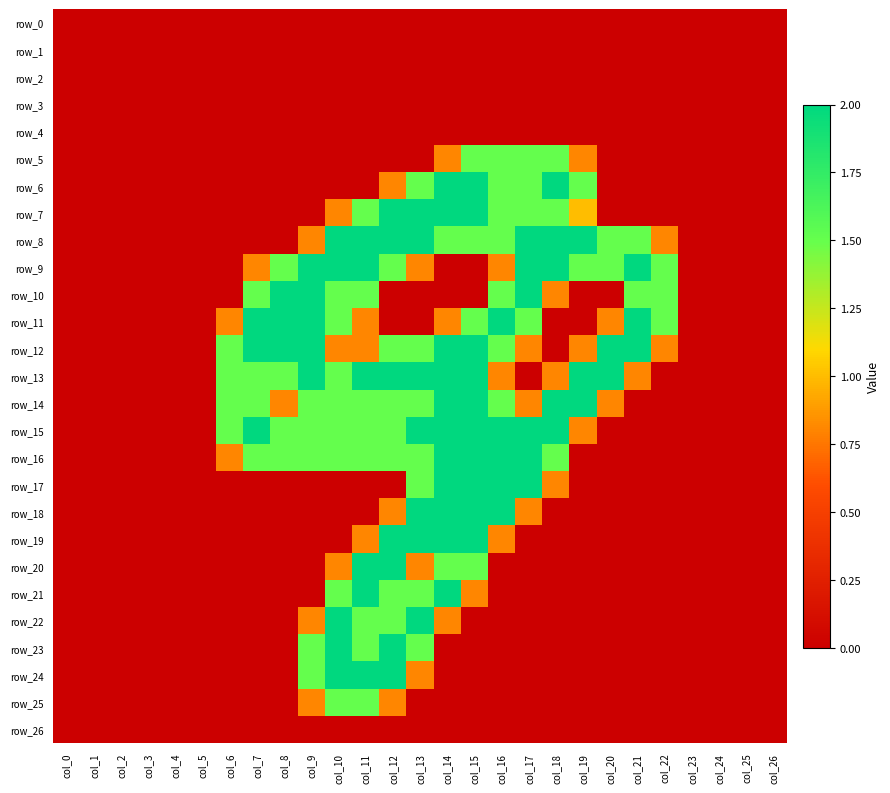

Reading right to left, what are all the values shown in this chart?

row_0: 0.0	0.0	0.0	0.0	0.0	0.0	0.0	0.0	0.0	0.0	0.0	0.0	0.0	0.0	0.0	0.0	0.0	0.0	0.0	0.0	0.0	0.0	0.0	0.0	0.0	0.0	0.0
row_1: 0.0	0.0	0.0	0.0	0.0	0.0	0.0	0.0	0.0	0.0	0.0	0.0	0.0	0.0	0.0	0.0	0.0	0.0	0.0	0.0	0.0	0.0	0.0	0.0	0.0	0.0	0.0
row_2: 0.0	0.0	0.0	0.0	0.0	0.0	0.0	0.0	0.0	0.0	0.0	0.0	0.0	0.0	0.0	0.0	0.0	0.0	0.0	0.0	0.0	0.0	0.0	0.0	0.0	0.0	0.0
row_3: 0.0	0.0	0.0	0.0	0.0	0.0	0.0	0.0	0.0	0.0	0.0	0.0	0.0	0.0	0.0	0.0	0.0	0.0	0.0	0.0	0.0	0.0	0.0	0.0	0.0	0.0	0.0
row_4: 0.0	0.0	0.0	0.0	0.0	0.0	0.0	0.0	0.0	0.0	0.0	0.0	0.0	0.0	0.0	0.0	0.0	0.0	0.0	0.0	0.0	0.0	0.0	0.0	0.0	0.0	0.0
row_5: 0.0	0.0	0.0	0.0	0.0	0.0	0.0	0.8	1.5	1.5	1.5	1.5	0.8	0.0	0.0	0.0	0.0	0.0	0.0	0.0	0.0	0.0	0.0	0.0	0.0	0.0	0.0
row_6: 0.0	0.0	0.0	0.0	0.0	0.0	0.0	1.5	2.0	1.5	1.5	2.0	2.0	1.5	0.8	0.0	0.0	0.0	0.0	0.0	0.0	0.0	0.0	0.0	0.0	0.0	0.0
row_7: 0.0	0.0	0.0	0.0	0.0	0.0	0.0	1.0	1.5	1.5	1.5	2.0	2.0	2.0	2.0	1.5	0.8	0.0	0.0	0.0	0.0	0.0	0.0	0.0	0.0	0.0	0.0
row_8: 0.0	0.0	0.0	0.0	0.8	1.5	1.5	2.0	2.0	2.0	1.5	1.5	1.5	2.0	2.0	2.0	2.0	0.8	0.0	0.0	0.0	0.0	0.0	0.0	0.0	0.0	0.0
row_9: 0.0	0.0	0.0	0.0	1.5	2.0	1.5	1.5	2.0	2.0	0.8	0.0	0.0	0.8	1.5	2.0	2.0	2.0	1.5	0.8	0.0	0.0	0.0	0.0	0.0	0.0	0.0
row_10: 0.0	0.0	0.0	0.0	1.5	1.5	0.0	0.0	0.8	2.0	1.5	0.0	0.0	0.0	0.0	1.5	1.5	2.0	2.0	1.5	0.0	0.0	0.0	0.0	0.0	0.0	0.0
row_11: 0.0	0.0	0.0	0.0	1.5	2.0	0.8	0.0	0.0	1.5	2.0	1.5	0.8	0.0	0.0	0.8	1.5	2.0	2.0	2.0	0.8	0.0	0.0	0.0	0.0	0.0	0.0
row_12: 0.0	0.0	0.0	0.0	0.8	2.0	2.0	0.8	0.0	0.8	1.5	2.0	2.0	1.5	1.5	0.8	0.8	2.0	2.0	2.0	1.5	0.0	0.0	0.0	0.0	0.0	0.0
row_13: 0.0	0.0	0.0	0.0	0.0	0.8	2.0	2.0	0.8	0.0	0.8	2.0	2.0	2.0	2.0	2.0	1.5	2.0	1.5	1.5	1.5	0.0	0.0	0.0	0.0	0.0	0.0
row_14: 0.0	0.0	0.0	0.0	0.0	0.0	0.8	2.0	2.0	0.8	1.5	2.0	2.0	1.5	1.5	1.5	1.5	1.5	0.8	1.5	1.5	0.0	0.0	0.0	0.0	0.0	0.0
row_15: 0.0	0.0	0.0	0.0	0.0	0.0	0.0	0.8	2.0	2.0	2.0	2.0	2.0	2.0	1.5	1.5	1.5	1.5	1.5	2.0	1.5	0.0	0.0	0.0	0.0	0.0	0.0
row_16: 0.0	0.0	0.0	0.0	0.0	0.0	0.0	0.0	1.5	2.0	2.0	2.0	2.0	1.5	1.5	1.5	1.5	1.5	1.5	1.5	0.8	0.0	0.0	0.0	0.0	0.0	0.0
row_17: 0.0	0.0	0.0	0.0	0.0	0.0	0.0	0.0	0.8	2.0	2.0	2.0	2.0	1.5	0.0	0.0	0.0	0.0	0.0	0.0	0.0	0.0	0.0	0.0	0.0	0.0	0.0
row_18: 0.0	0.0	0.0	0.0	0.0	0.0	0.0	0.0	0.0	0.8	2.0	2.0	2.0	2.0	0.8	0.0	0.0	0.0	0.0	0.0	0.0	0.0	0.0	0.0	0.0	0.0	0.0
row_19: 0.0	0.0	0.0	0.0	0.0	0.0	0.0	0.0	0.0	0.0	0.8	2.0	2.0	2.0	2.0	0.8	0.0	0.0	0.0	0.0	0.0	0.0	0.0	0.0	0.0	0.0	0.0
row_20: 0.0	0.0	0.0	0.0	0.0	0.0	0.0	0.0	0.0	0.0	0.0	1.5	1.5	0.8	2.0	2.0	0.8	0.0	0.0	0.0	0.0	0.0	0.0	0.0	0.0	0.0	0.0
row_21: 0.0	0.0	0.0	0.0	0.0	0.0	0.0	0.0	0.0	0.0	0.0	0.8	2.0	1.5	1.5	2.0	1.5	0.0	0.0	0.0	0.0	0.0	0.0	0.0	0.0	0.0	0.0
row_22: 0.0	0.0	0.0	0.0	0.0	0.0	0.0	0.0	0.0	0.0	0.0	0.0	0.8	2.0	1.5	1.5	2.0	0.8	0.0	0.0	0.0	0.0	0.0	0.0	0.0	0.0	0.0
row_23: 0.0	0.0	0.0	0.0	0.0	0.0	0.0	0.0	0.0	0.0	0.0	0.0	0.0	1.5	2.0	1.5	2.0	1.5	0.0	0.0	0.0	0.0	0.0	0.0	0.0	0.0	0.0
row_24: 0.0	0.0	0.0	0.0	0.0	0.0	0.0	0.0	0.0	0.0	0.0	0.0	0.0	0.8	2.0	2.0	2.0	1.5	0.0	0.0	0.0	0.0	0.0	0.0	0.0	0.0	0.0
row_25: 0.0	0.0	0.0	0.0	0.0	0.0	0.0	0.0	0.0	0.0	0.0	0.0	0.0	0.0	0.8	1.5	1.5	0.8	0.0	0.0	0.0	0.0	0.0	0.0	0.0	0.0	0.0
row_26: 0.0	0.0	0.0	0.0	0.0	0.0	0.0	0.0	0.0	0.0	0.0	0.0	0.0	0.0	0.0	0.0	0.0	0.0	0.0	0.0	0.0	0.0	0.0	0.0	0.0	0.0	0.0